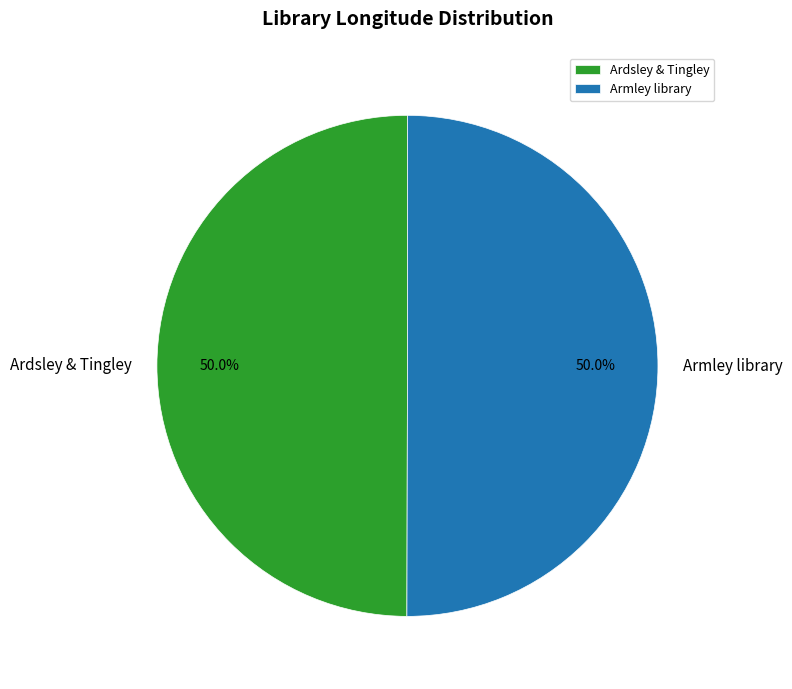

Combined, what portion of the pie is Ardsley & Tingley and Armley library?

100.0%